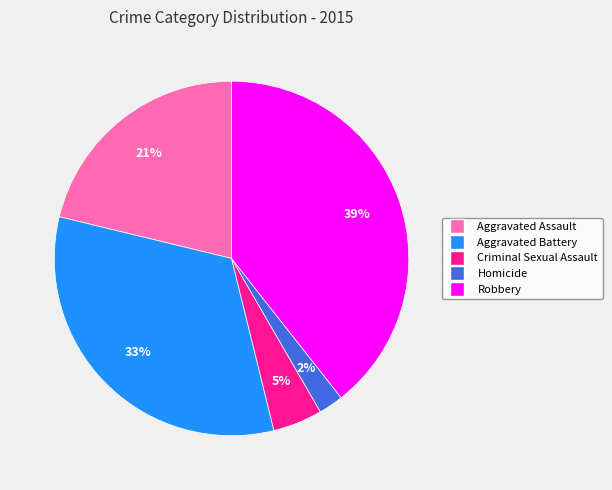

Rank the categories by value from lowest to highest.

Homicide, Criminal Sexual Assault, Aggravated Assault, Aggravated Battery, Robbery